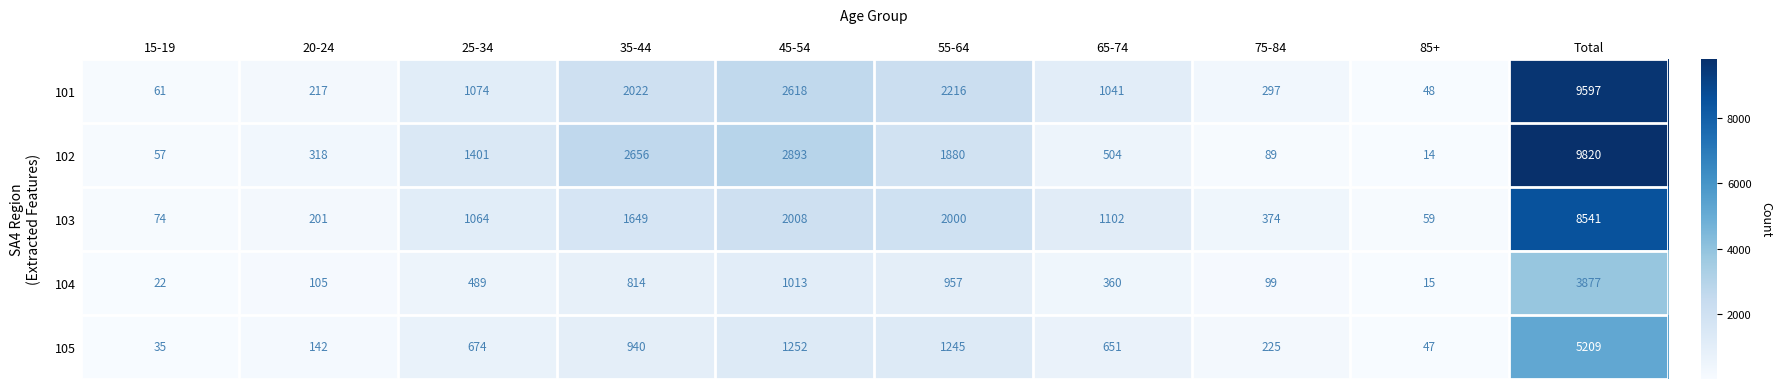

Count the number of data series in this chart.

5